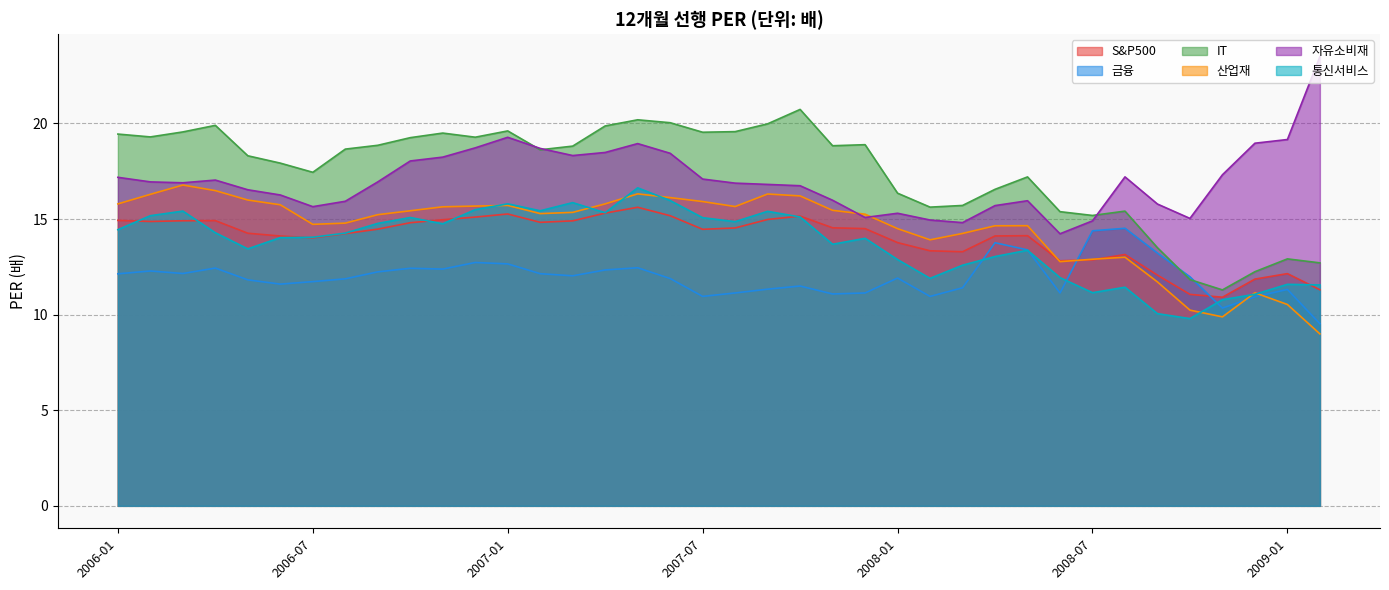

Where does the 금융 series first go above 11?

2006-01